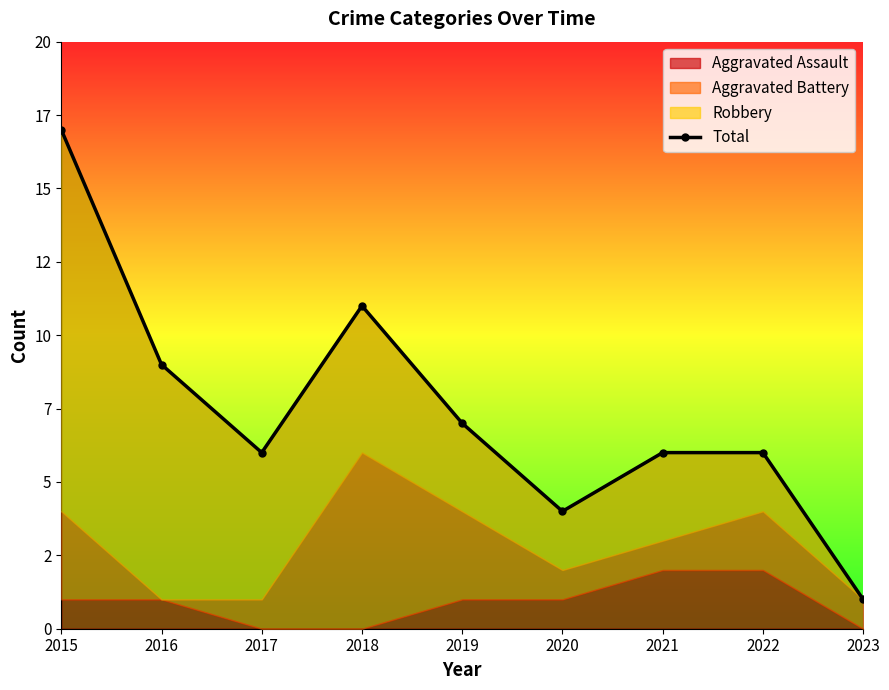

Does the chart display data point markers on the line(s)?

Yes